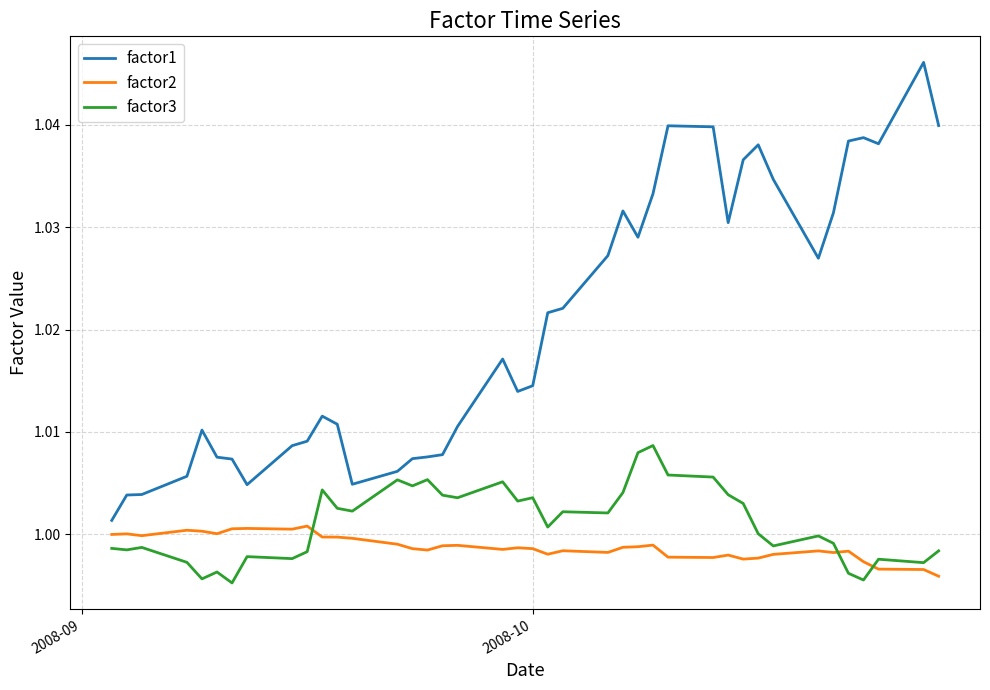

How many categories are shown in the chart?

40